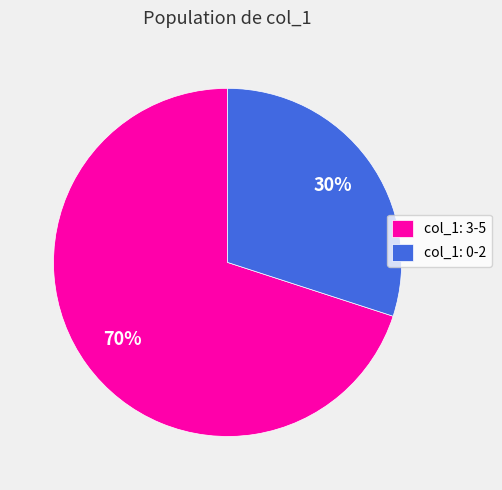

Which category has the biggest portion of the pie?

col_1: 3-5